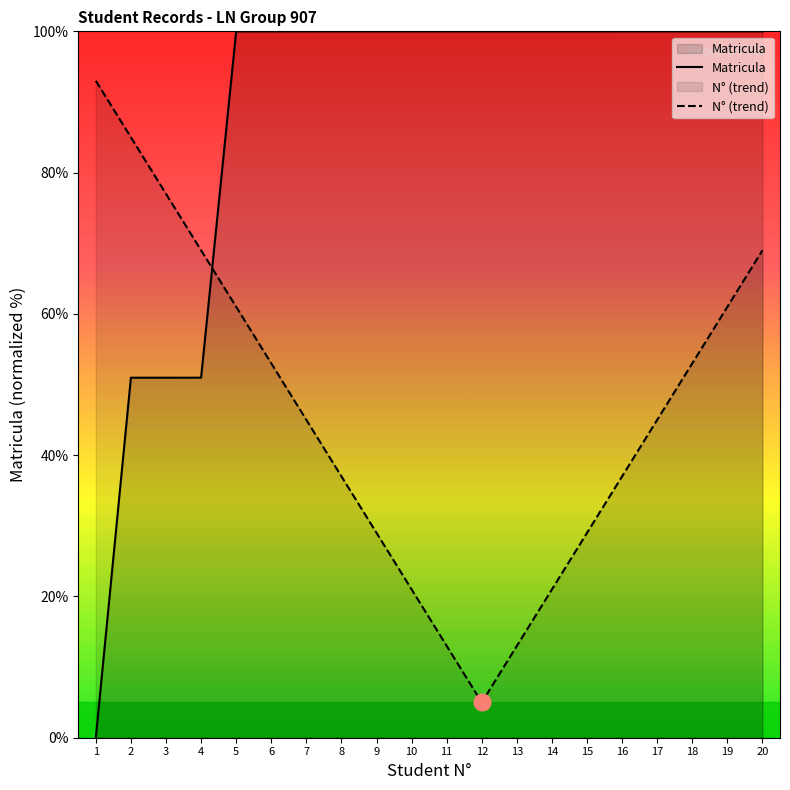

Which series has the largest range (max minus min)?

Matricula